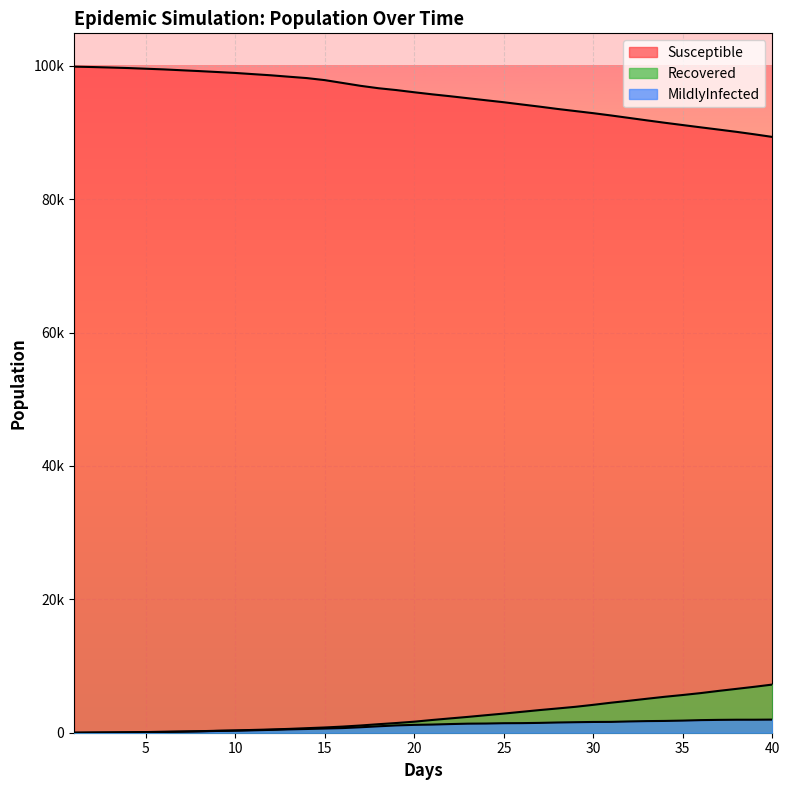

At which label does MildlyInfected first exceed 1222?

22.0